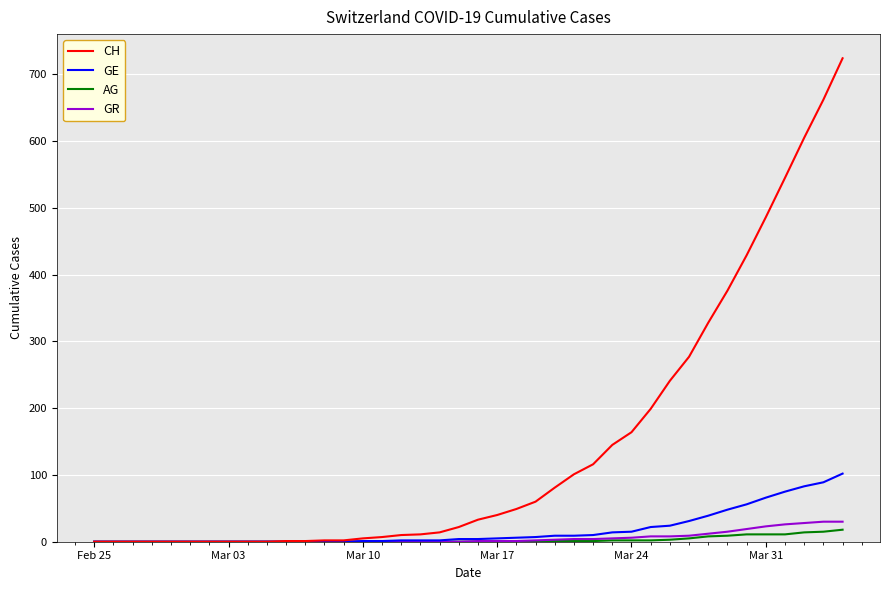

Which series has the largest total across all categories?

CH